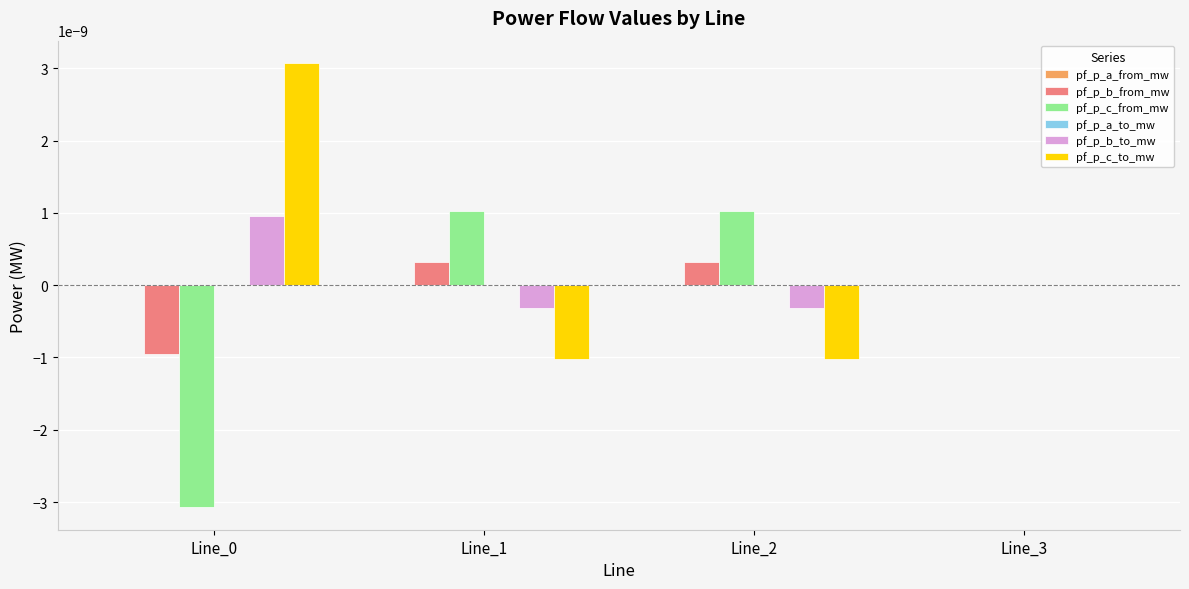

Count the number of data series in this chart.

6